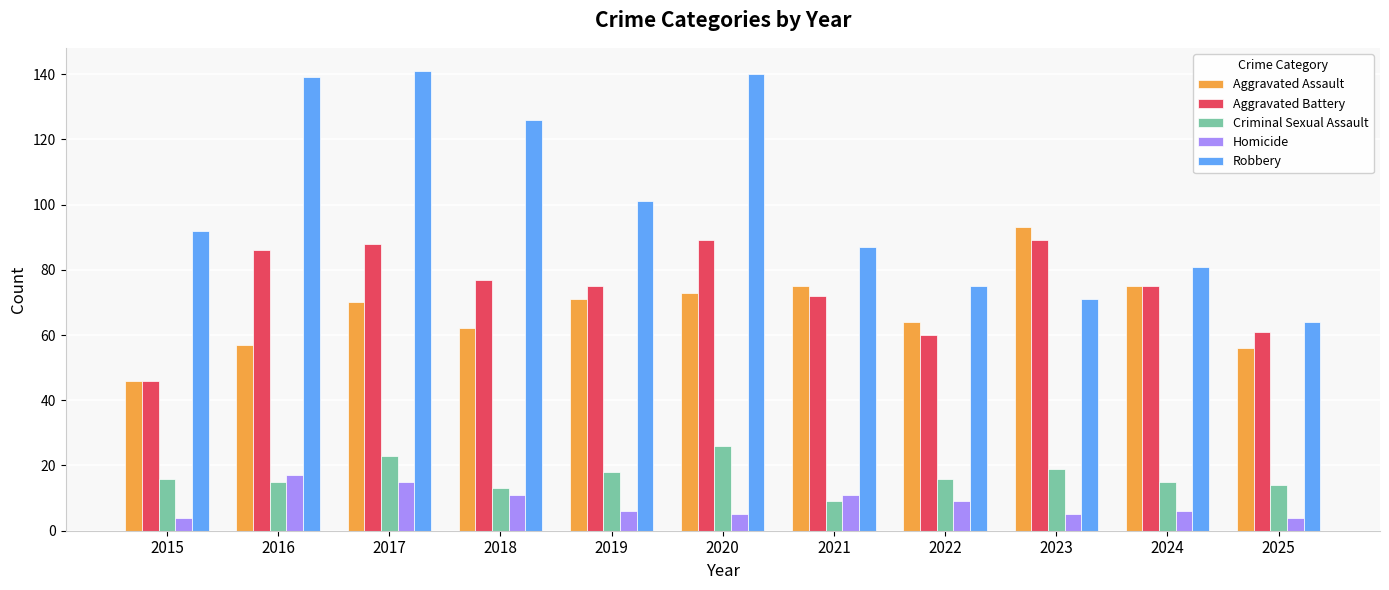

What is the spread (max minus min) of values at 2021?

78